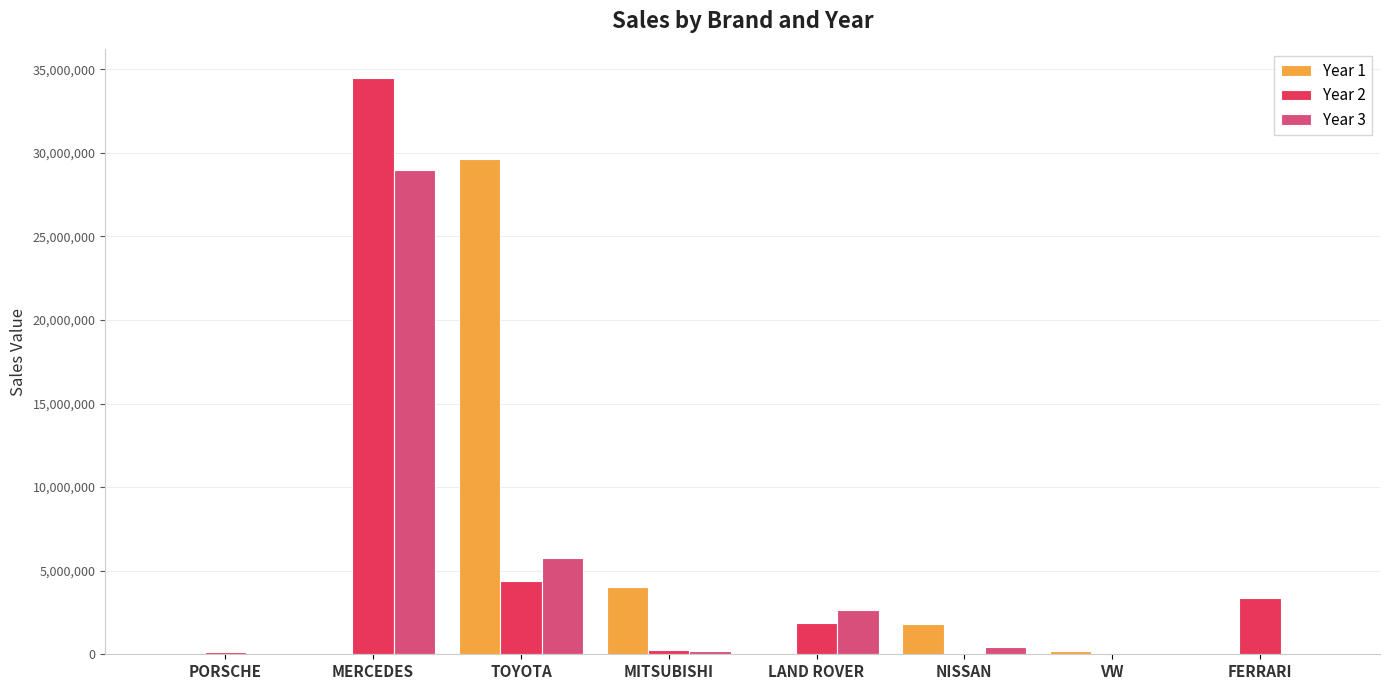

The value of Year 2 at NISSAN is 54316. True or false?

True